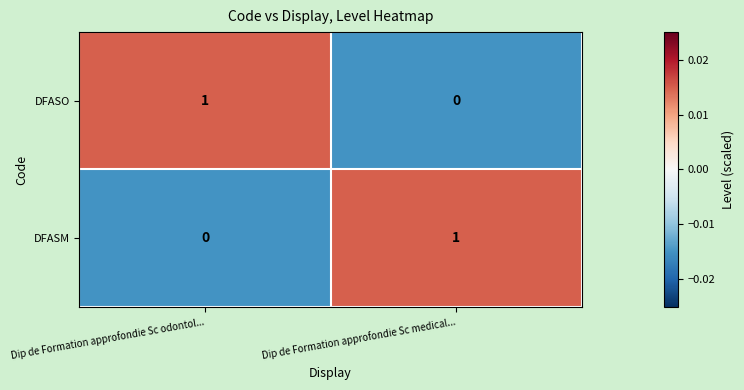

How many series are shown in this chart?

2